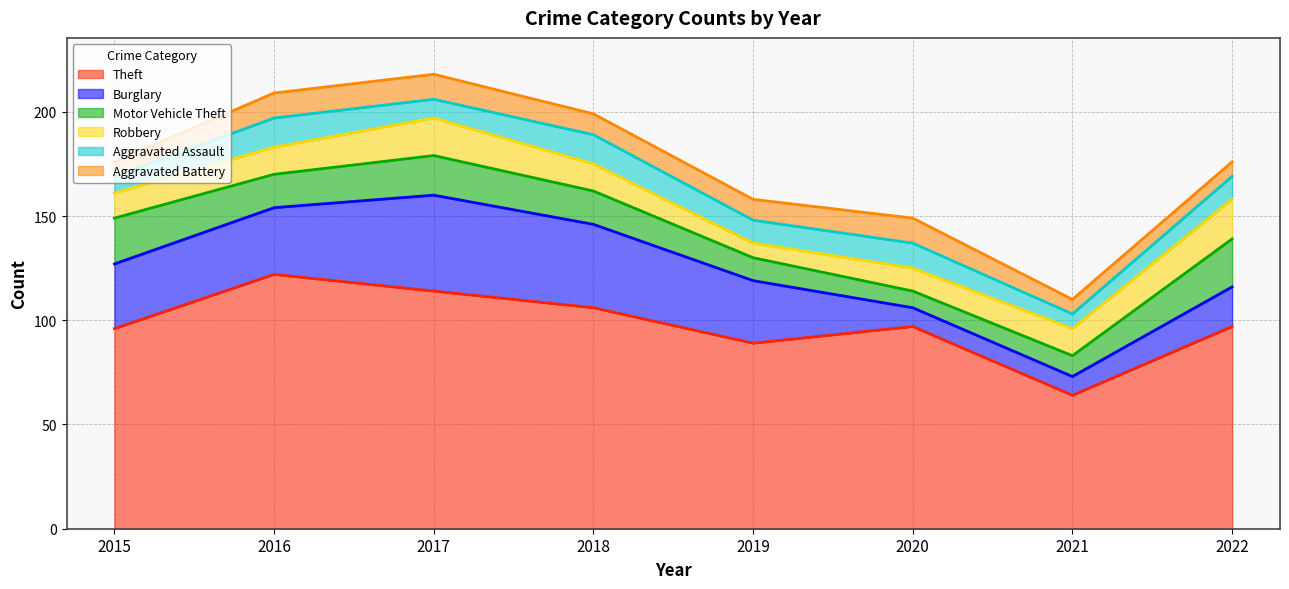

What is the total value across all series at 2021?

110